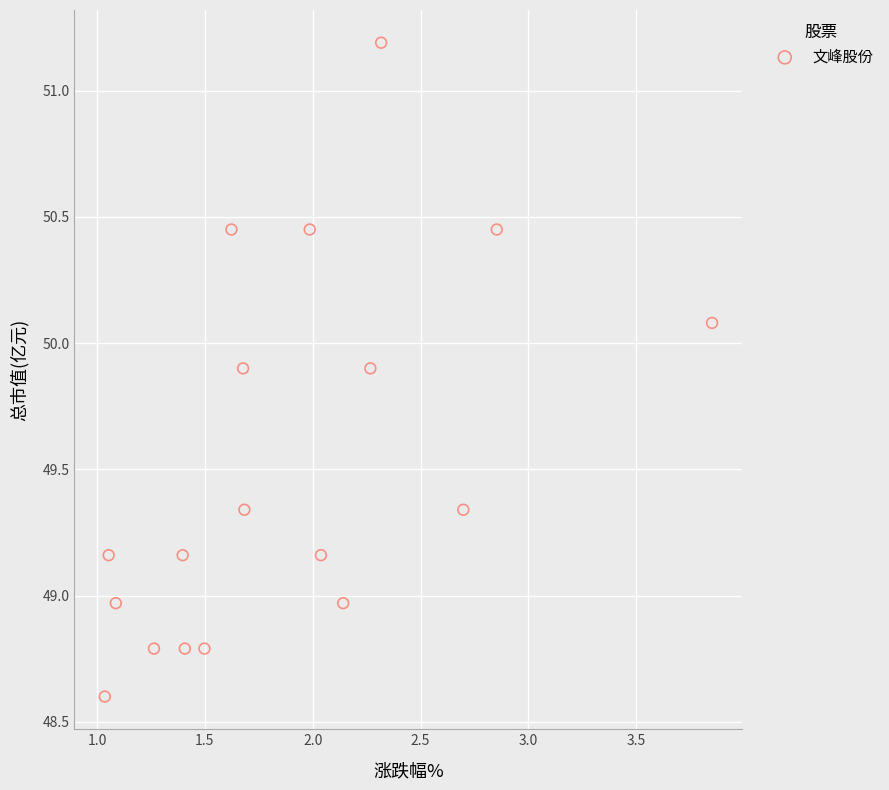

What is the range of Y values (max minus min)?

2.6